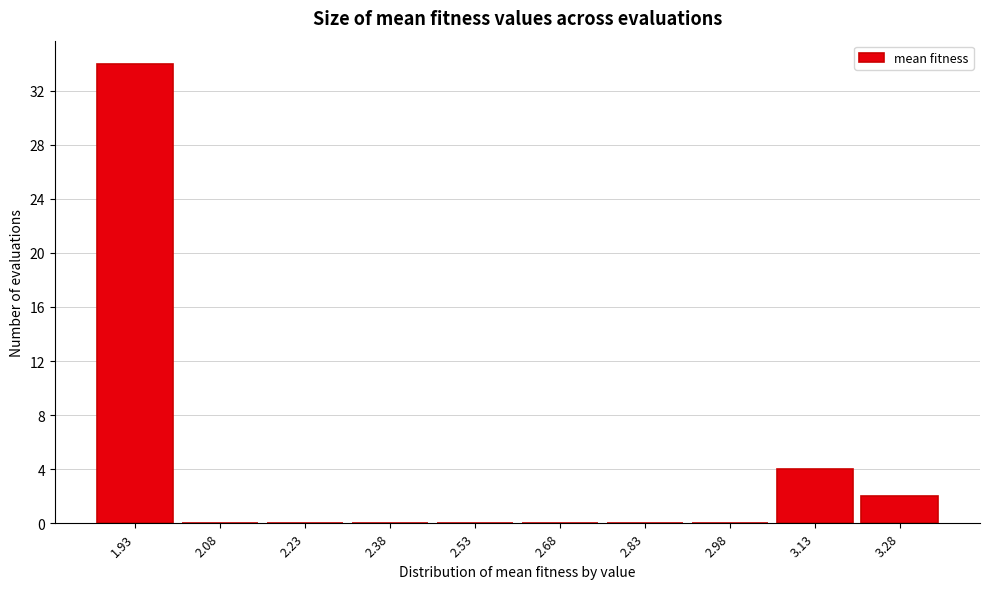

Reading left to right, list every bar in this chart as the range it spans on the x-axis followed by its height. Neither the bar edges nor the heights are printed on the chart, so give them approximately, as read against the axes.

1.86 to 2.00: 34
2.00 to 2.16: 0
2.16 to 2.30: 0
2.30 to 2.46: 0
2.46 to 2.60: 0
2.60 to 2.76: 0
2.76 to 2.90: 0
2.90 to 3.06: 0
3.06 to 3.20: 4
3.20 to 3.36: 2